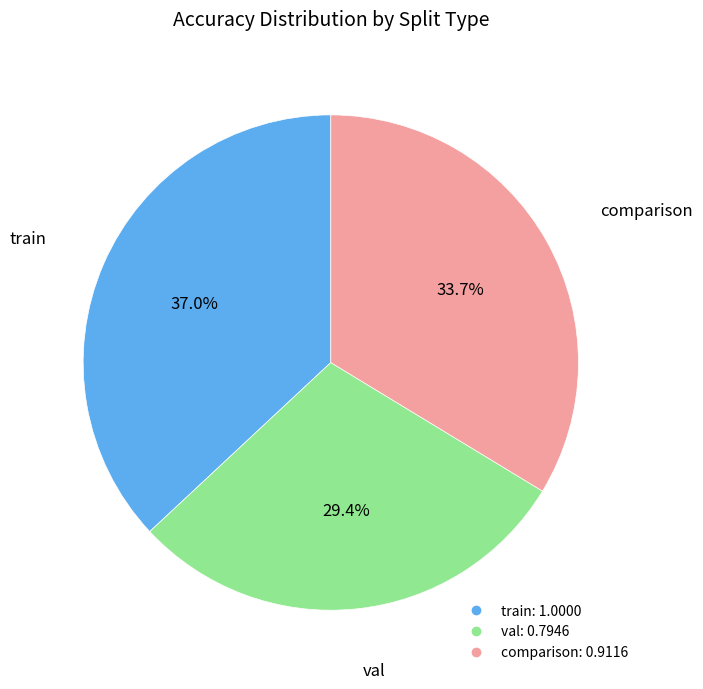

How many segments does this pie chart have?

3